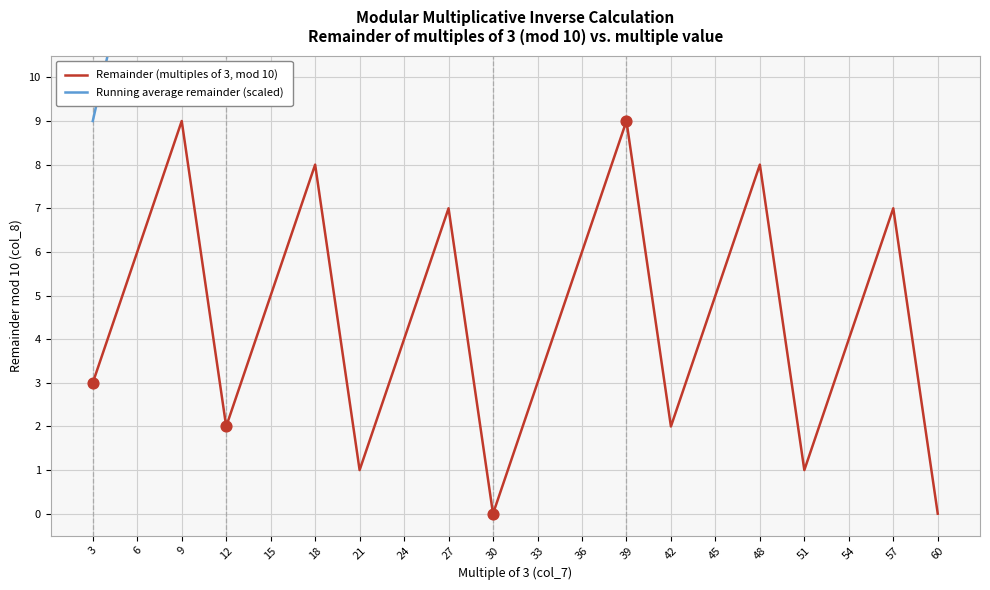

At how many categories does at least one series exceed 12?

19